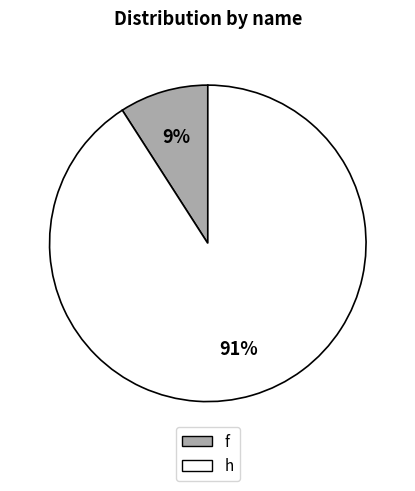

Does h account for over 50% of the chart?

Yes